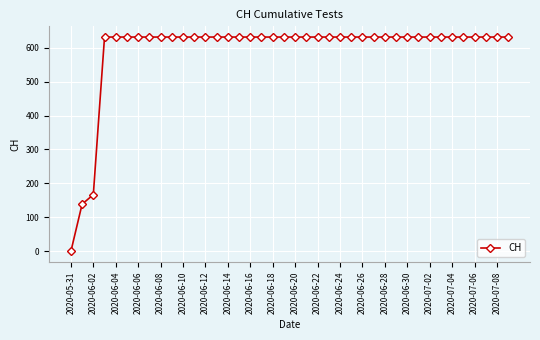

What is the difference between the maximum and minimum values?

631